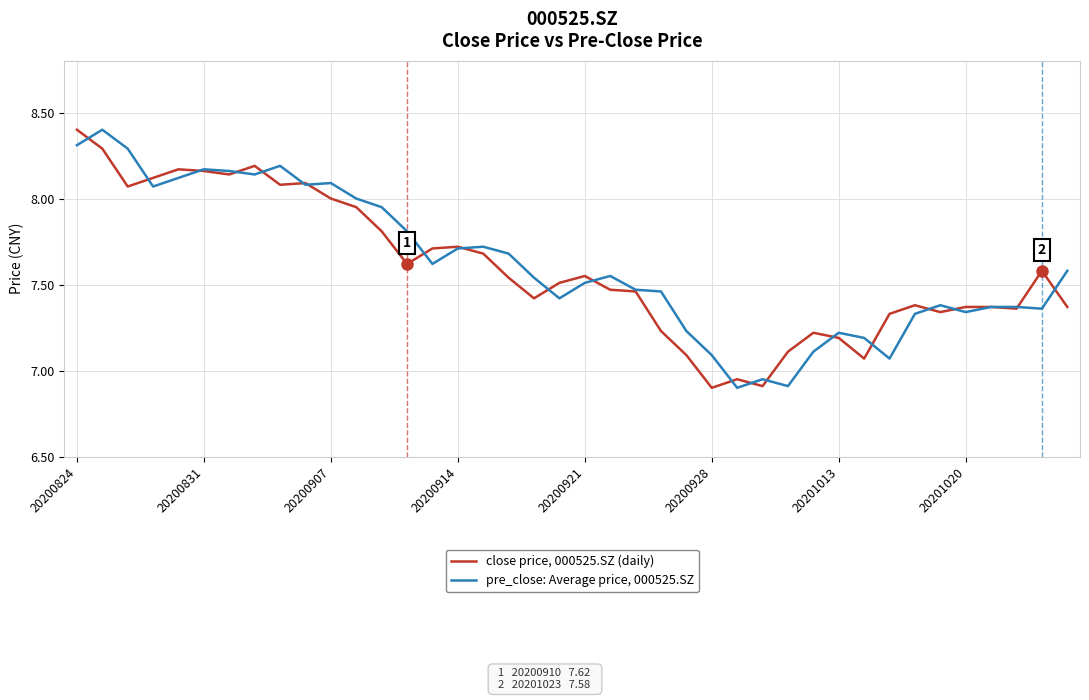

How many distinct data groups are displayed?

2